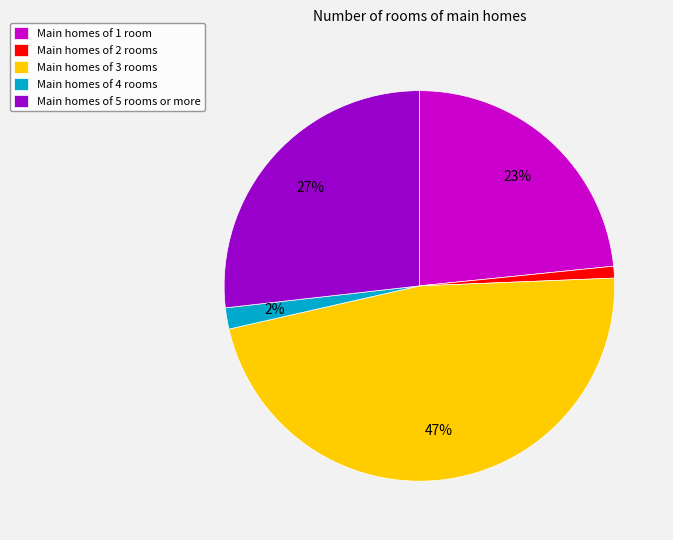

Which slice is the largest?

Main homes of 3 rooms